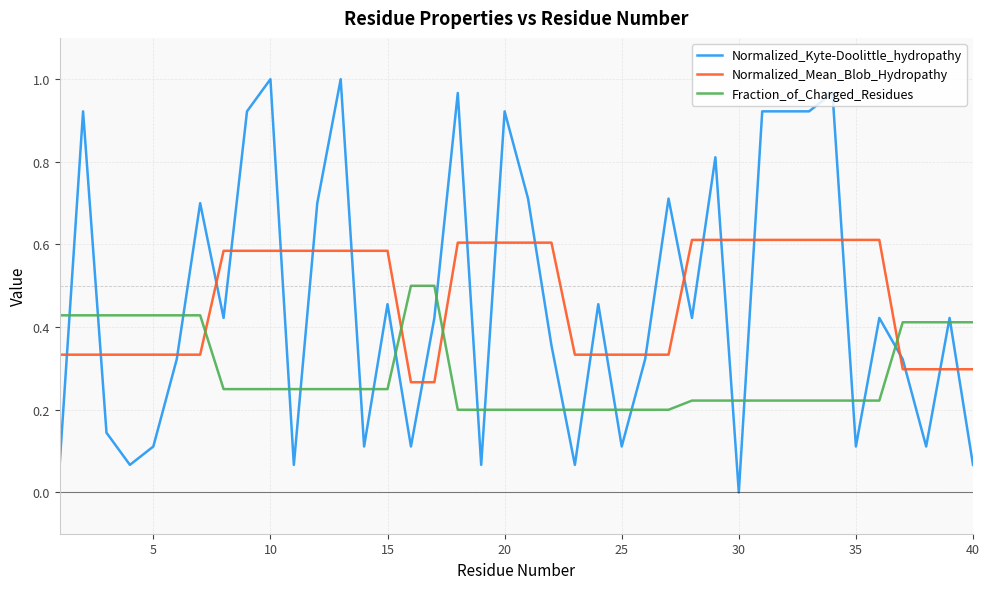

List the series in order of their peak value, lowest first.

Fraction_of_Charged_Residues, Normalized_Mean_Blob_Hydropathy, Normalized_Kyte-Doolittle_hydropathy